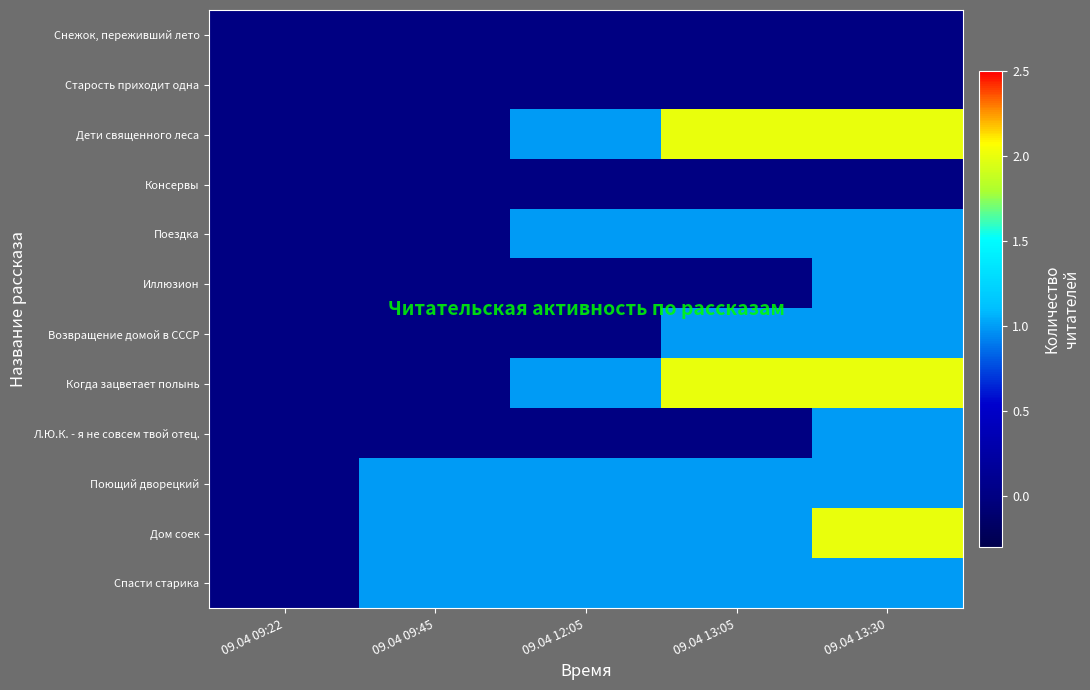

At which category does the chart reach its peak across all series?

09.04 13:05